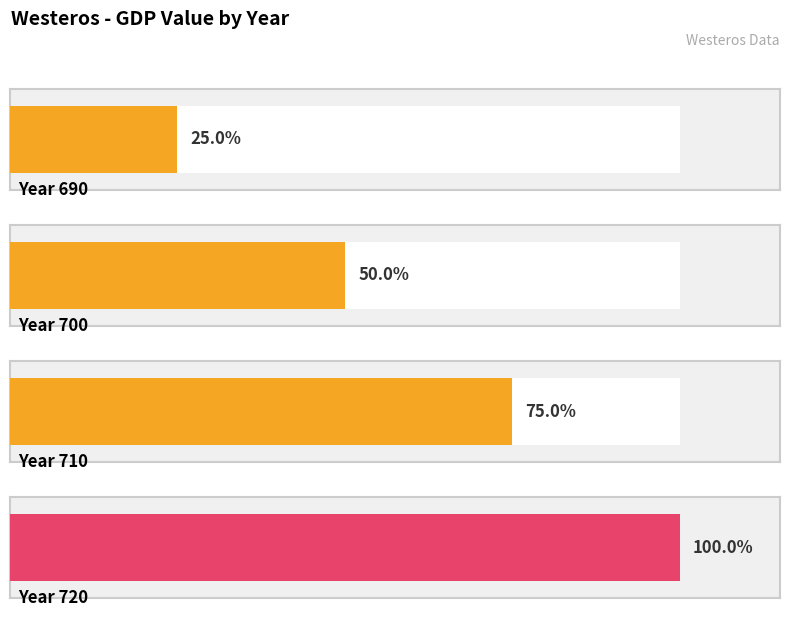

List the labels in order of value, largest first.

720, 710, 700, 690